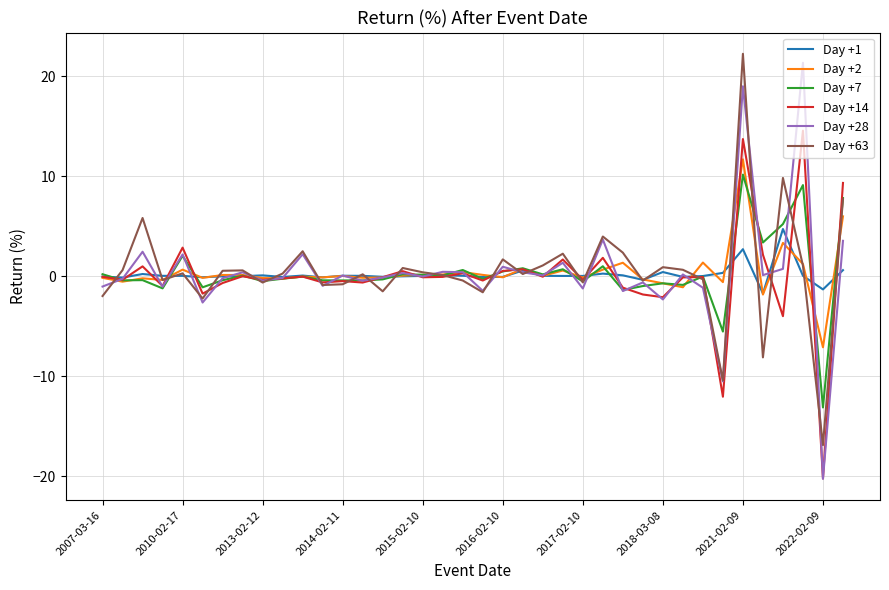

What is the maximum value shown in the chart?

22.3